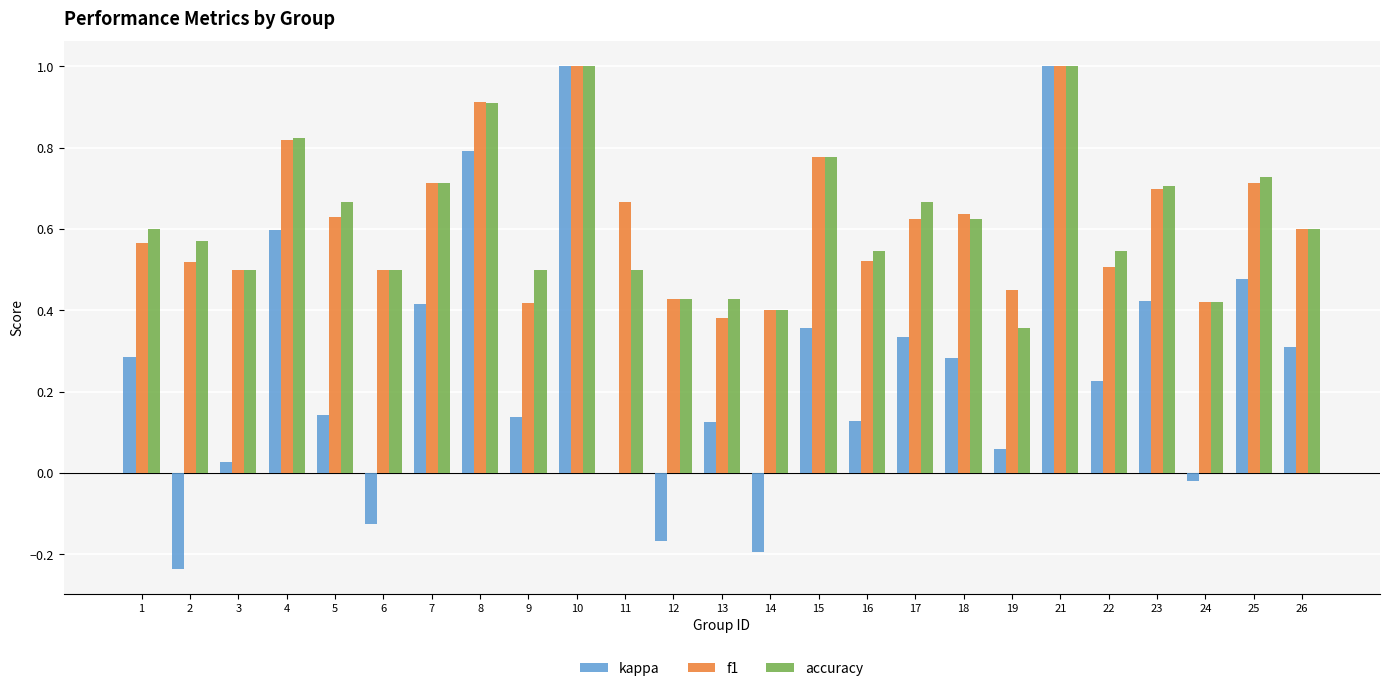

What is the total value across all series at 21?

3.0